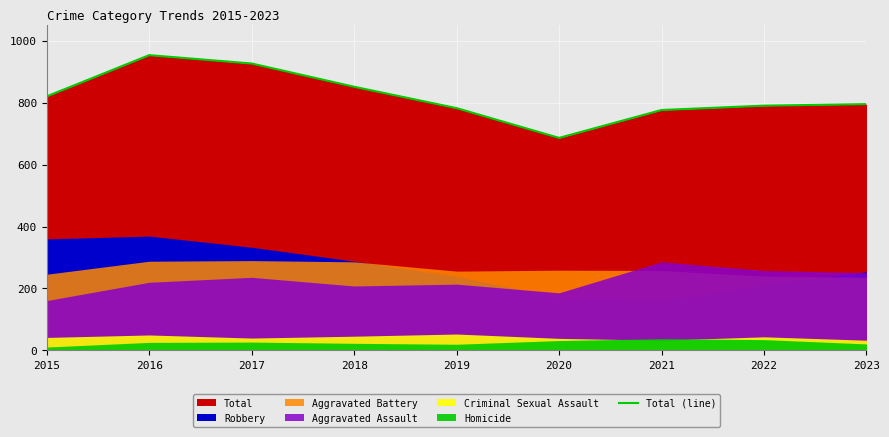

Rank the categories by value from highest to lowest.

2016, 2017, 2018, 2015, 2023, 2022, 2019, 2021, 2020